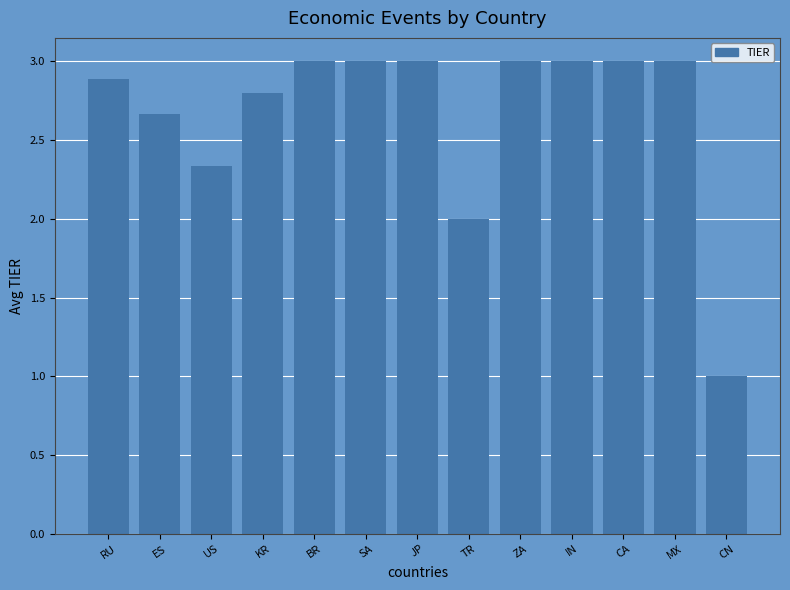

Is it true that the value at US is 3.9?

False